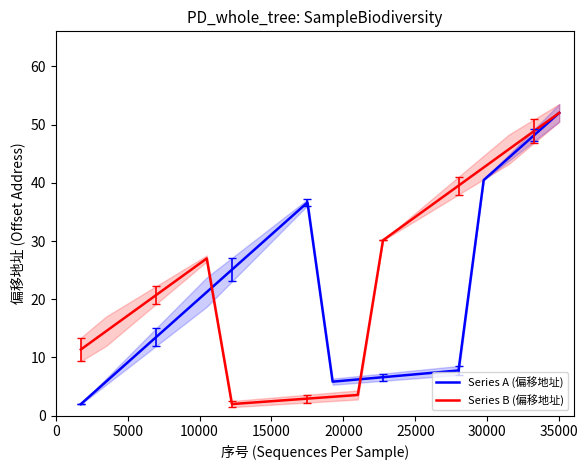

Rank the series by their maximum value, from highest to lowest.

Series A (偏移地址), Series B (偏移地址)